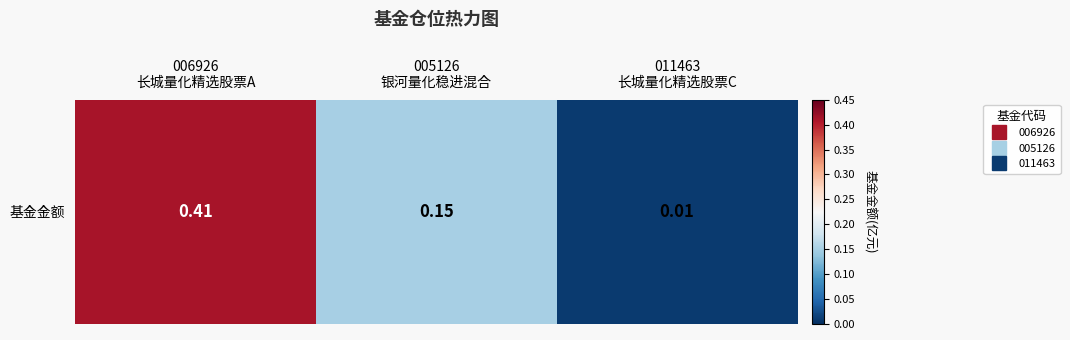

At which category does the chart reach its peak across all series?

006926
长城量化精选股票A